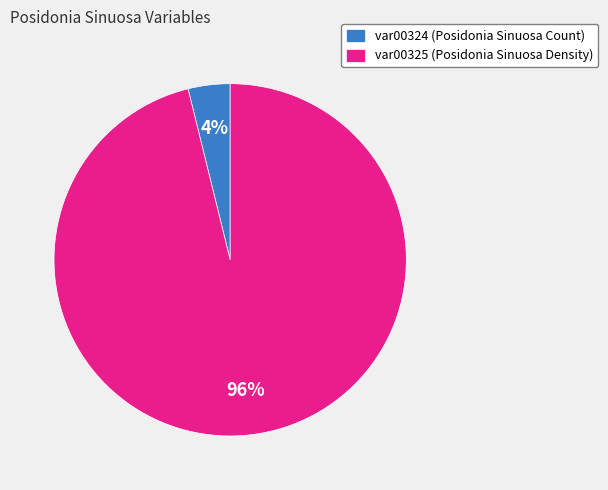

What percentage is the var00325 slice, to the nearest percent?

96%